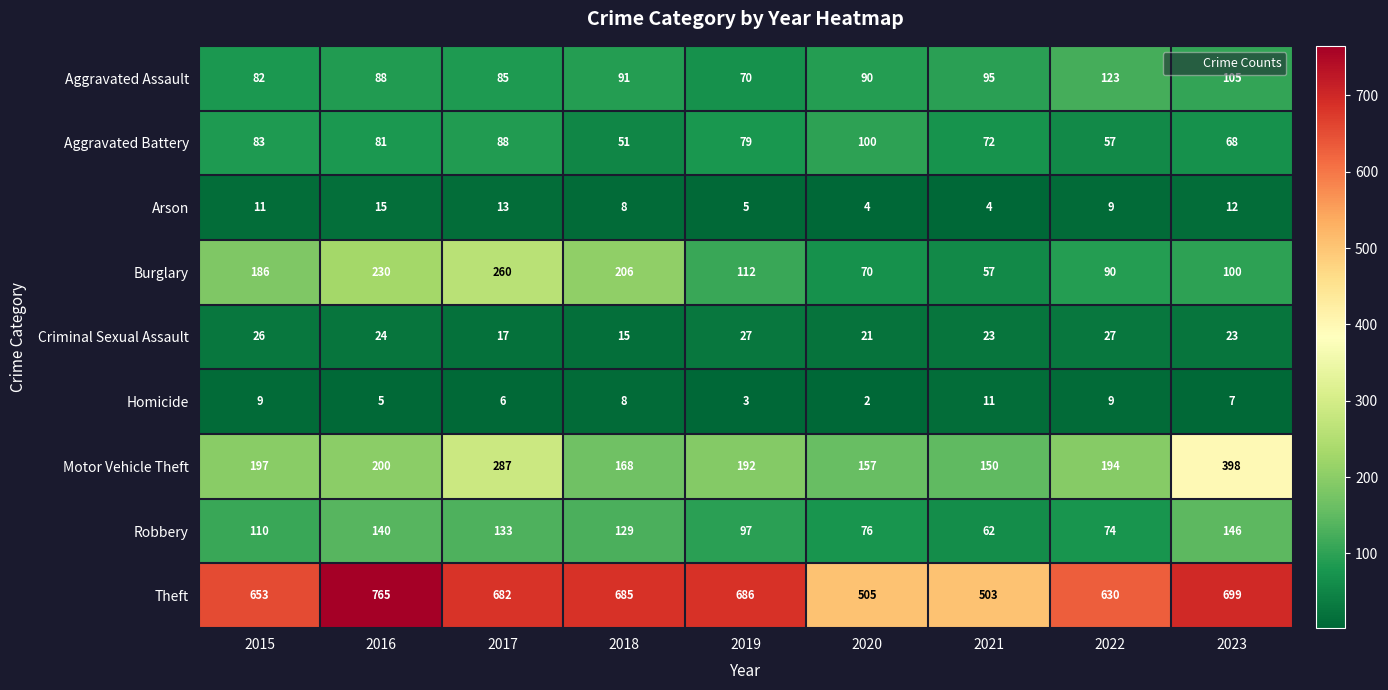

How many series are shown in this chart?

9